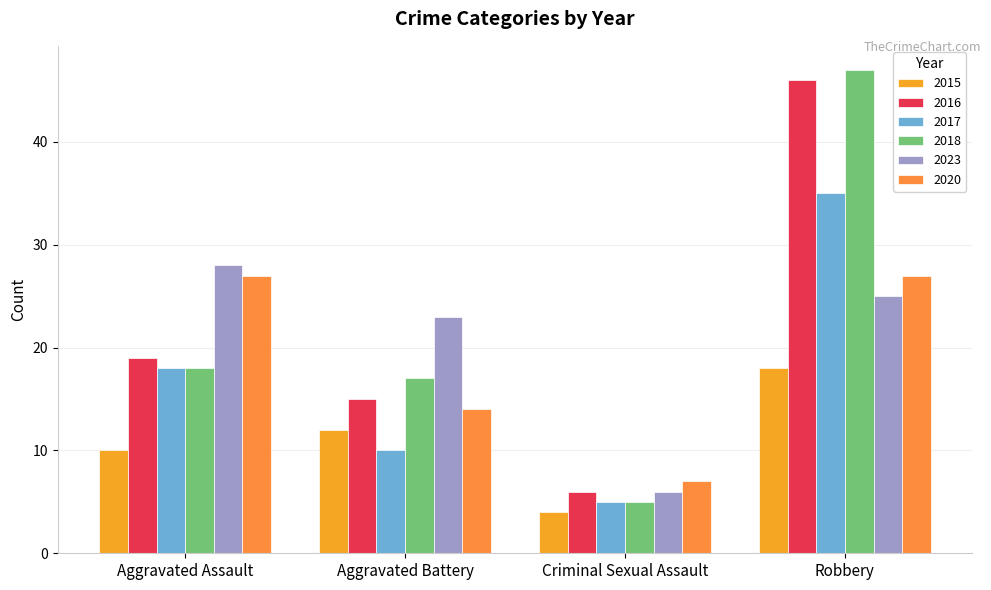

At which label does 2018 first exceed 18?

Robbery